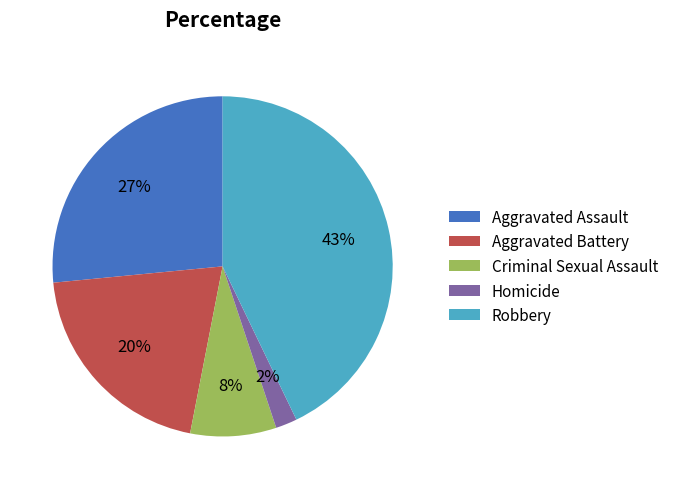

To the nearest percent, what is the difference between the Homicide and Aggravated Battery slice percentages?

18%